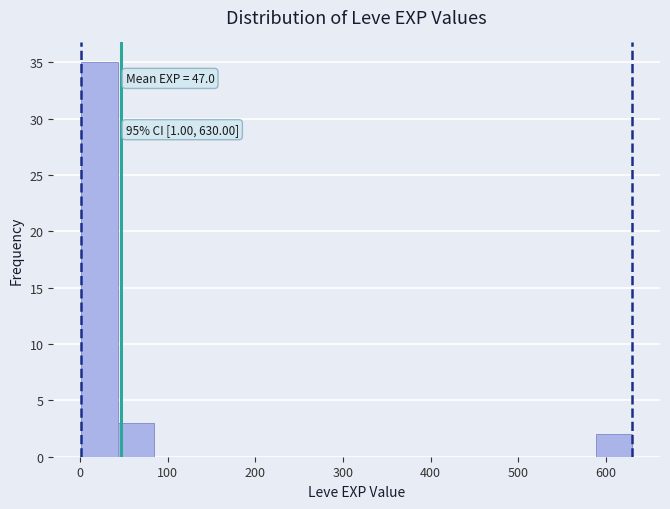

Which range on the x-axis has the tallest bar?

0 to 40